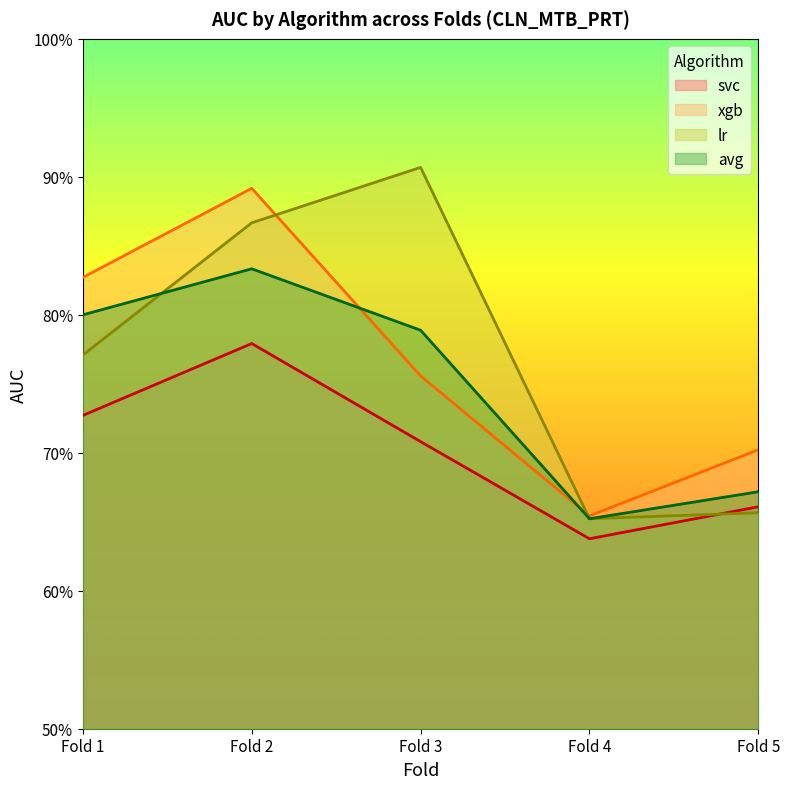

True or false: svc and lr cross at least once.

True